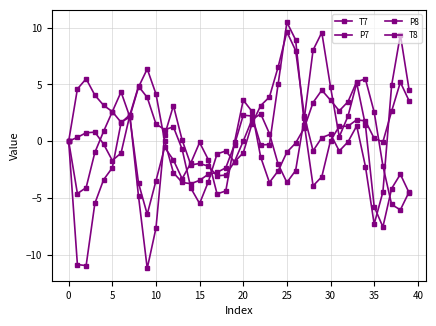

Does the chart display data point markers on the line(s)?

Yes